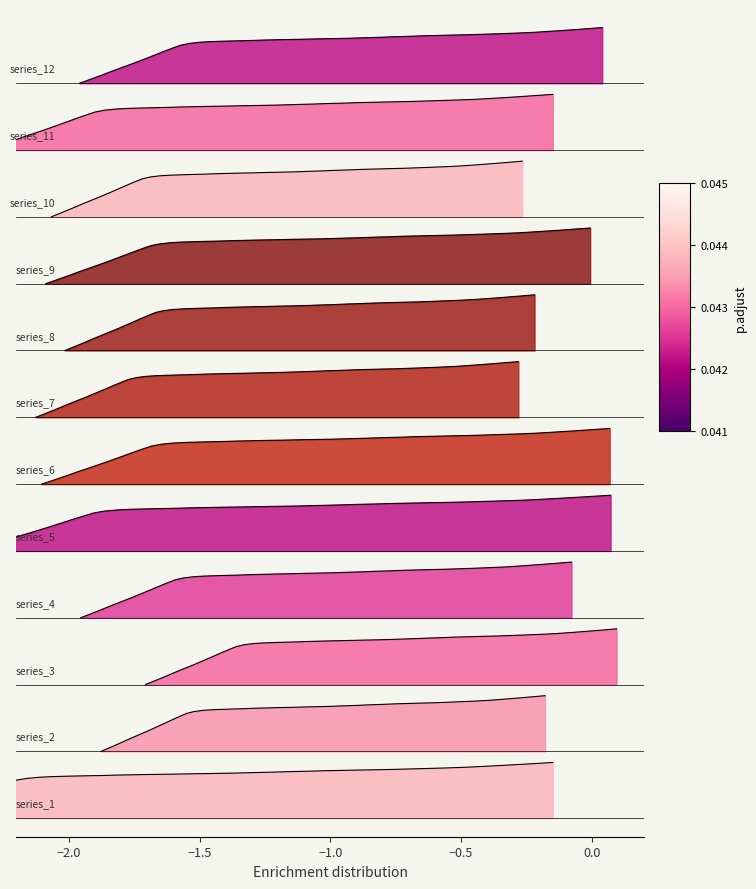

How many values are above zero?

39